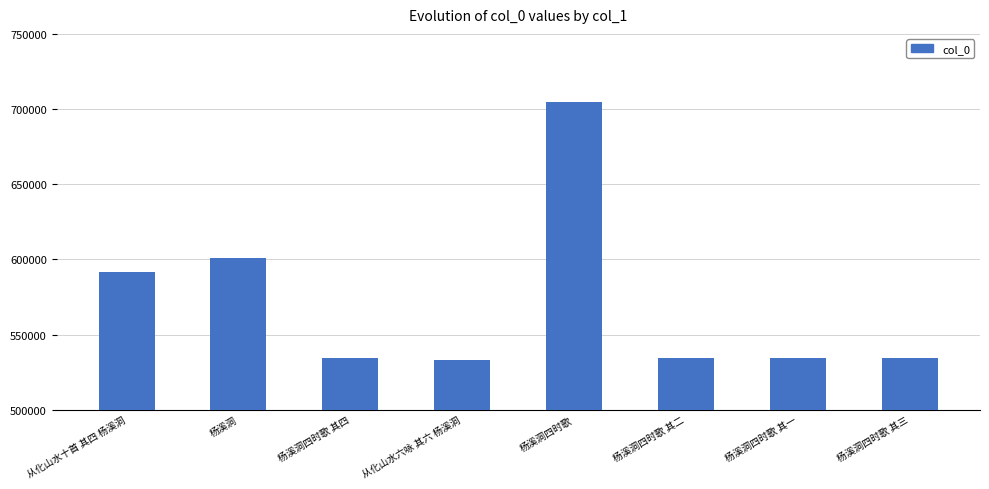

What is the smallest value displayed?

533002